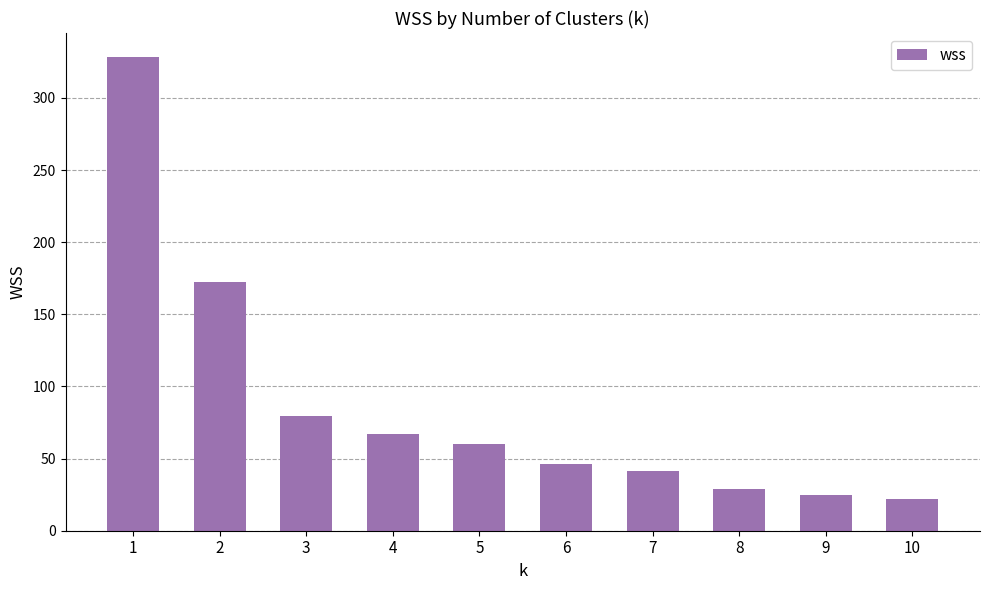

What is the change in value from 4 to 9?

-42.2